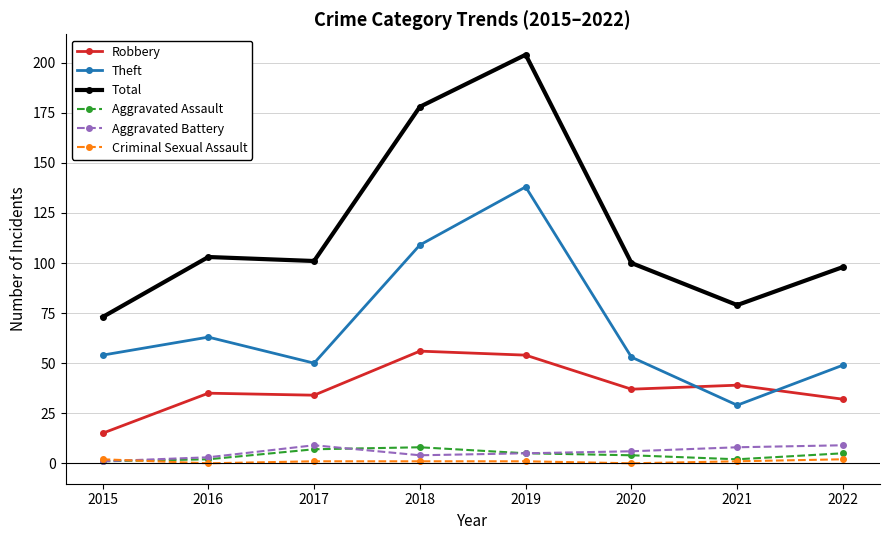

Which series changed the most between 2015 and 2020?

Total